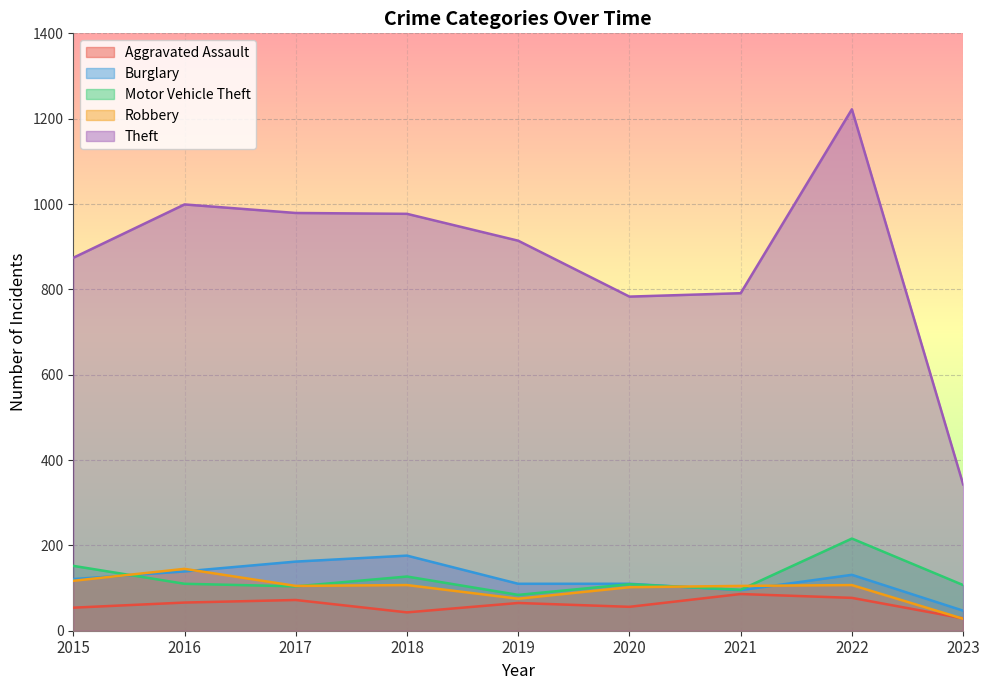

Rank the categories by Aggravated Assault value from lowest to highest.

2023, 2018, 2015, 2020, 2019, 2016, 2017, 2022, 2021